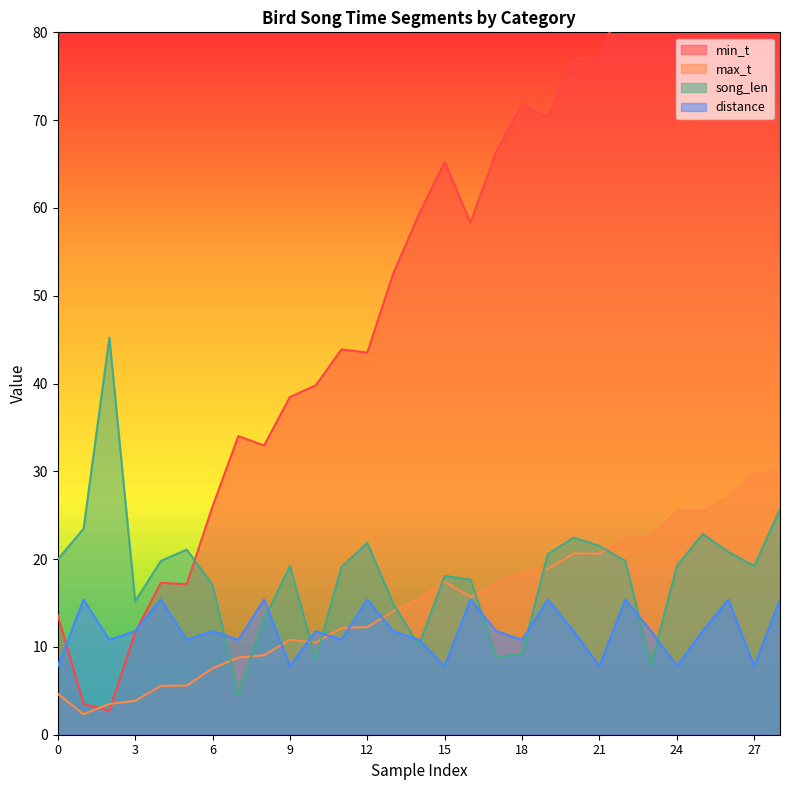

At which label does song_len reach its peak?

2